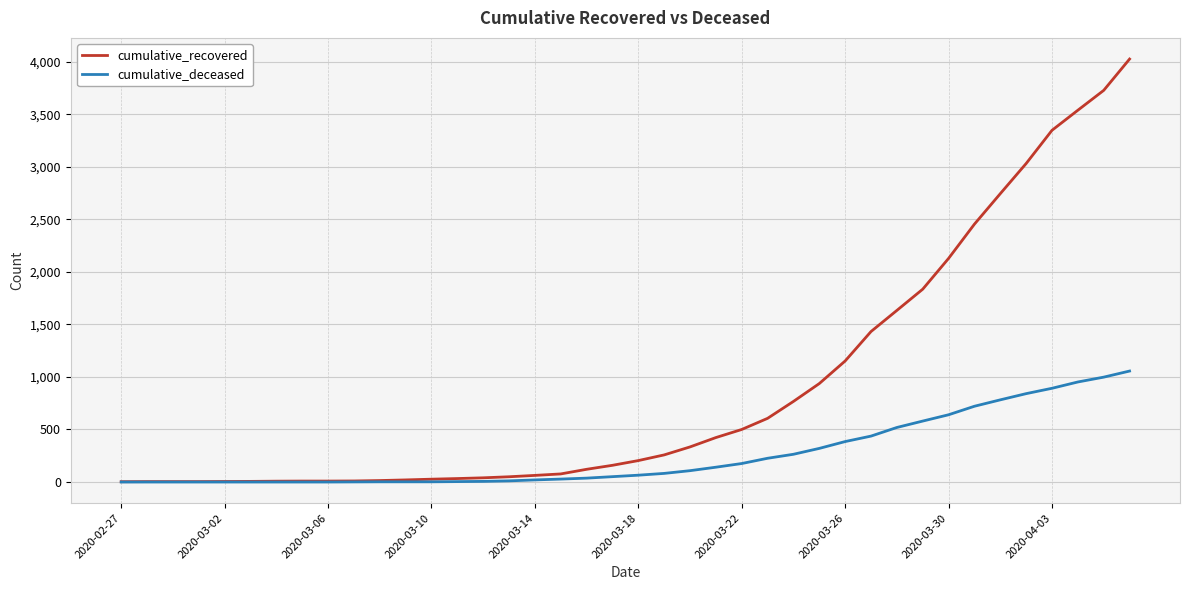

What is the greatest value displayed?

4025